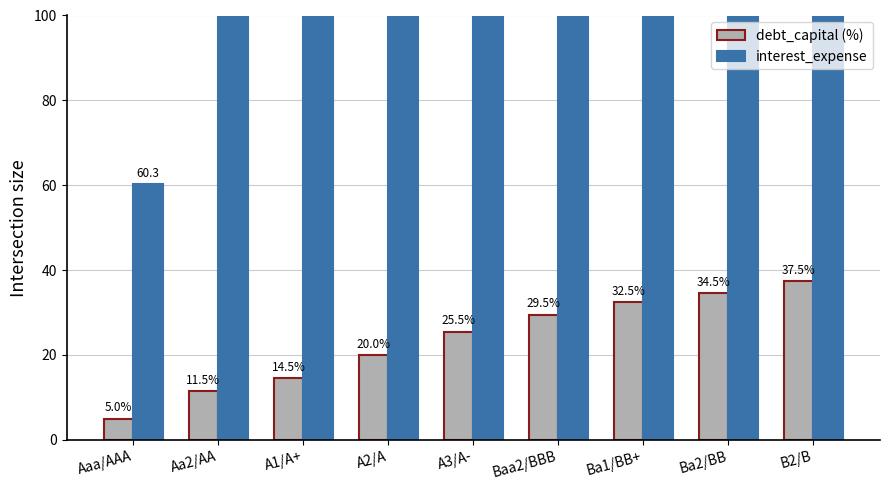

The value of debt_capital (%) at Aaa/AAA is 1.2. True or false?

False